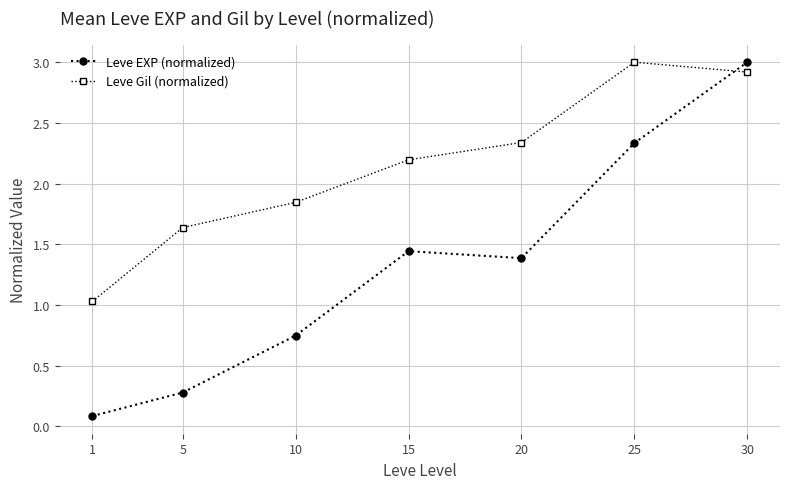

Is the value of Leve EXP (normalized) at 25 greater than the value of Leve Gil (normalized) at 30?

No